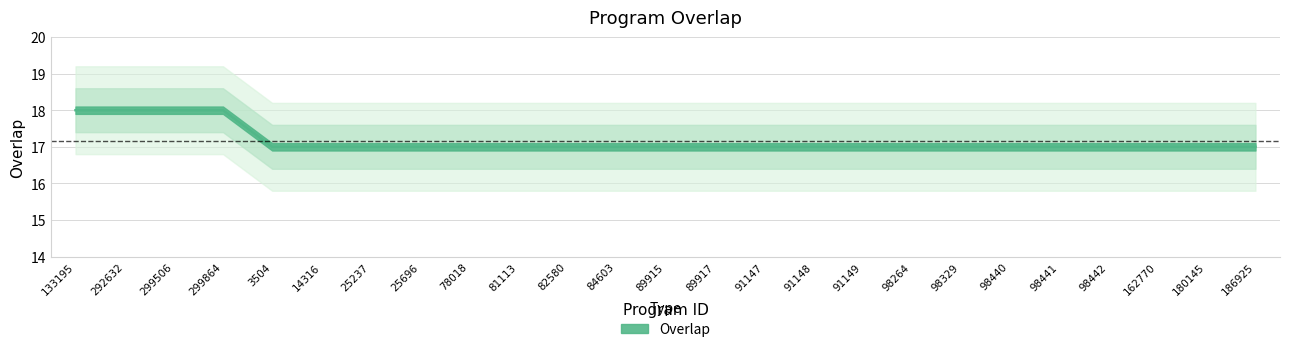

List the labels in order of value, largest first.

133195, 292632, 299506, 299864, 3504, 14316, 25237, 25696, 78018, 81113, 82580, 84603, 89915, 89917, 91147, 91148, 91149, 98264, 98329, 98440, 98441, 98442, 162770, 180145, 186925